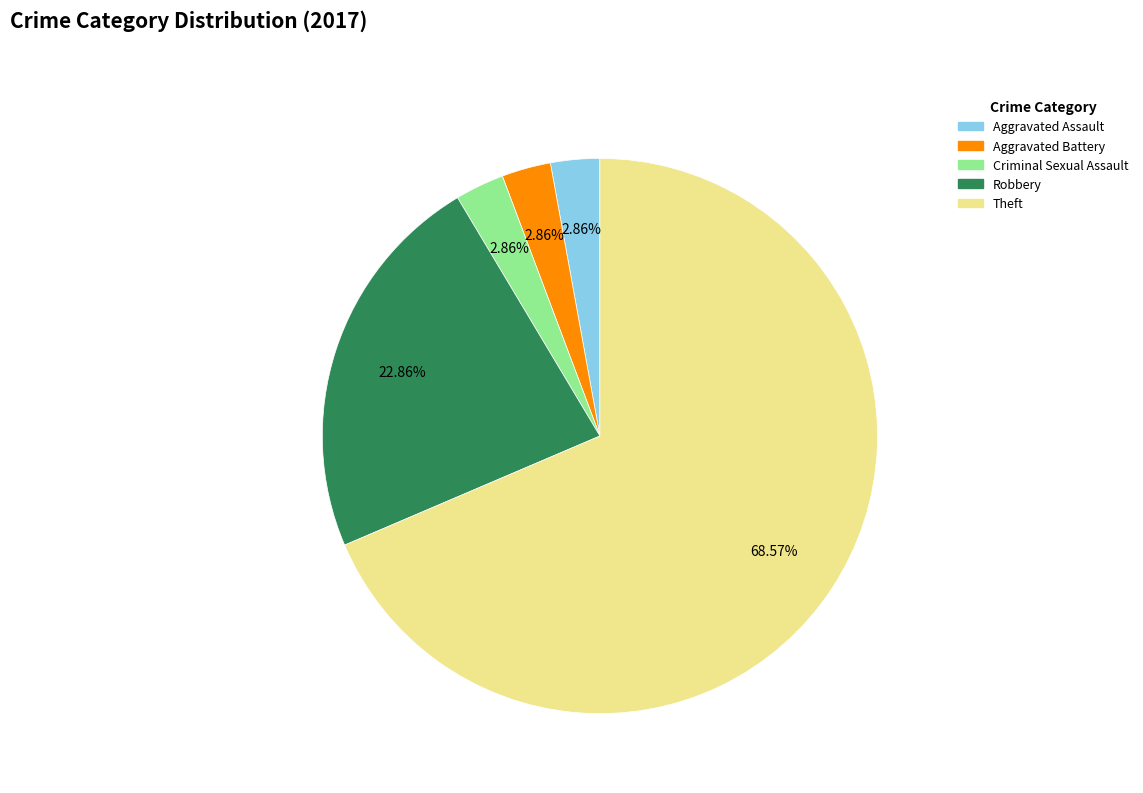

Is the sum of Aggravated Battery and Theft greater than half?

Yes